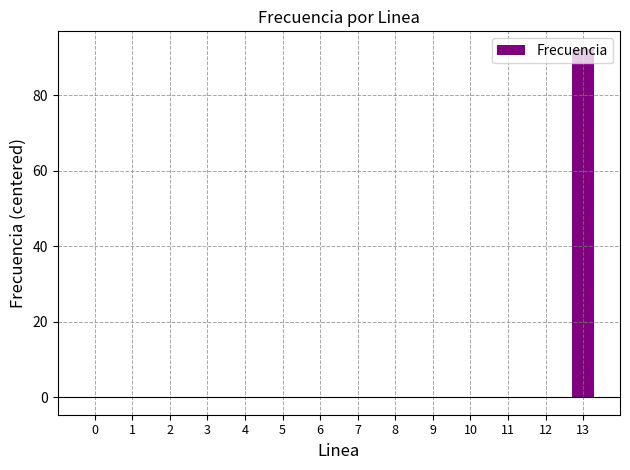

What is the sum of all values?

92.3